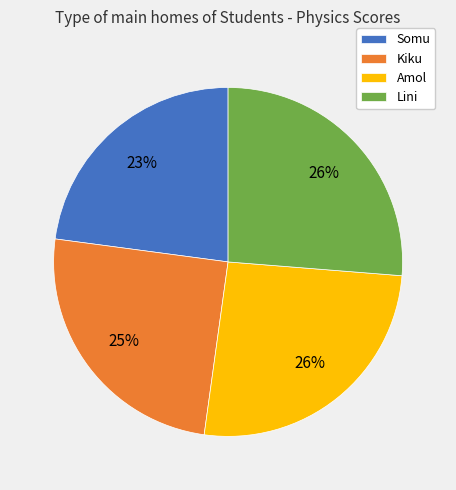

Combined, do Somu and Kiku account for over 50%?

No